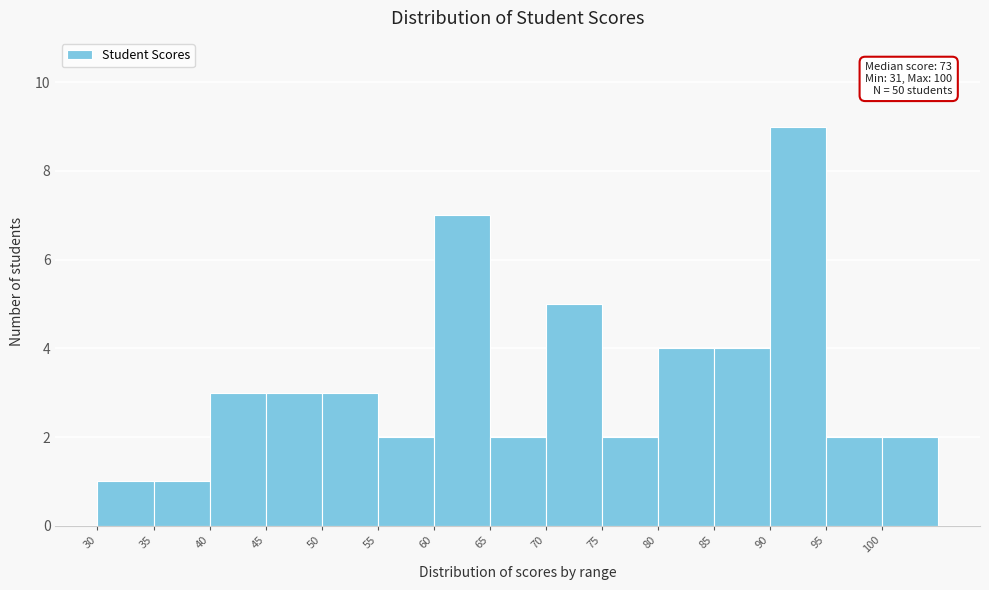

Over which range of the x-axis is the bar tallest?

90 to 95